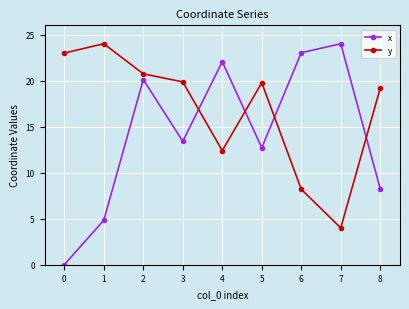

The value of x at 7 is 4.3. True or false?

False